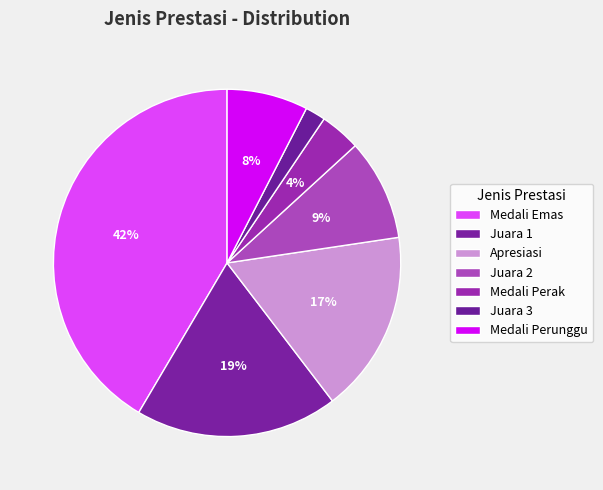

The Medali Perunggu slice represents 1% of the pie. True or false?

False